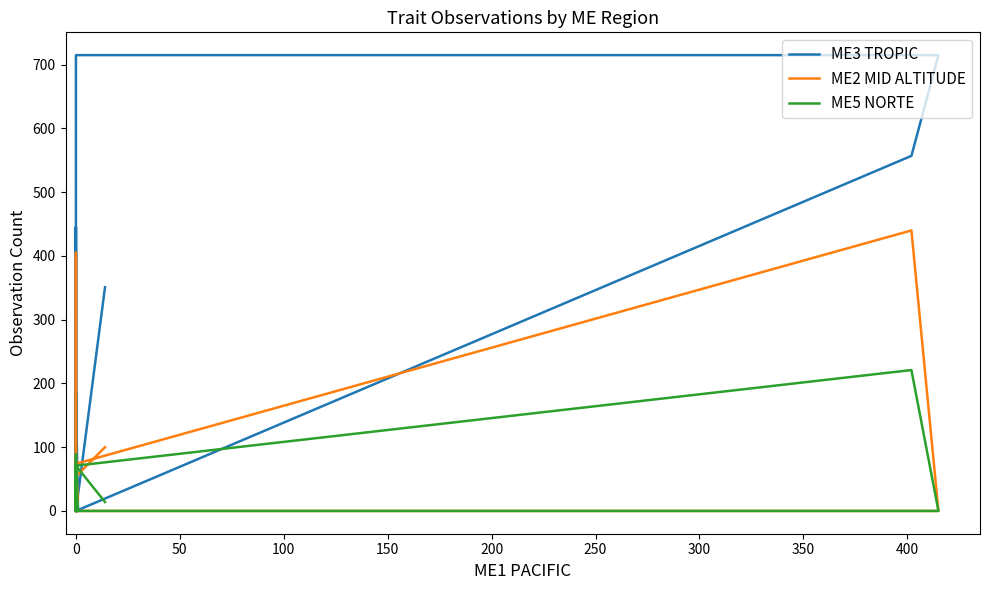

After their last crossing, which series has the higher values: ME2 MID ALTITUDE or ME3 TROPIC?

ME3 TROPIC